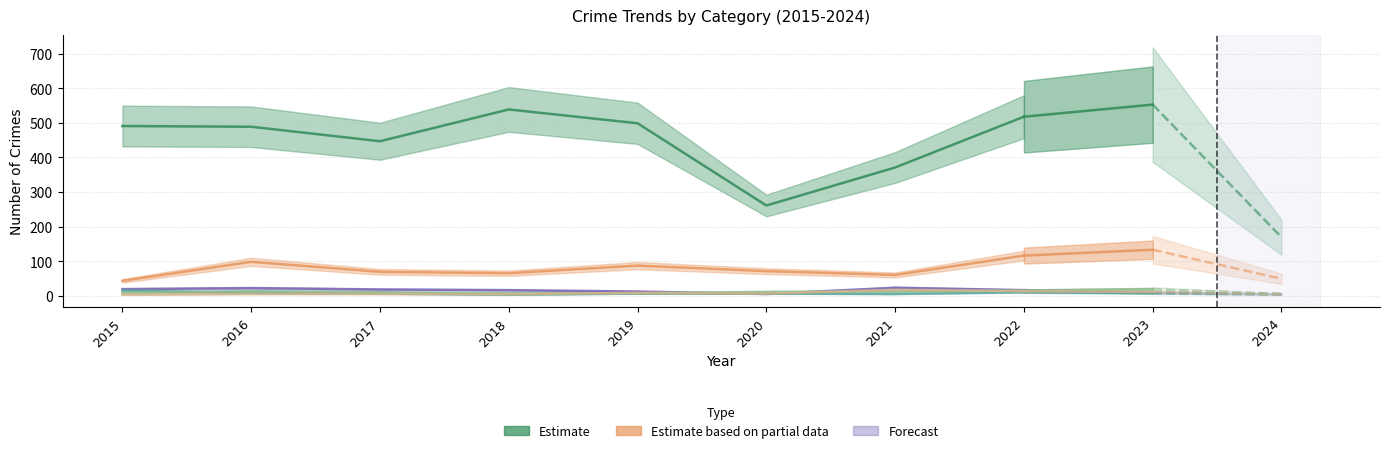

How many values in the Theft series exceed 491?

3